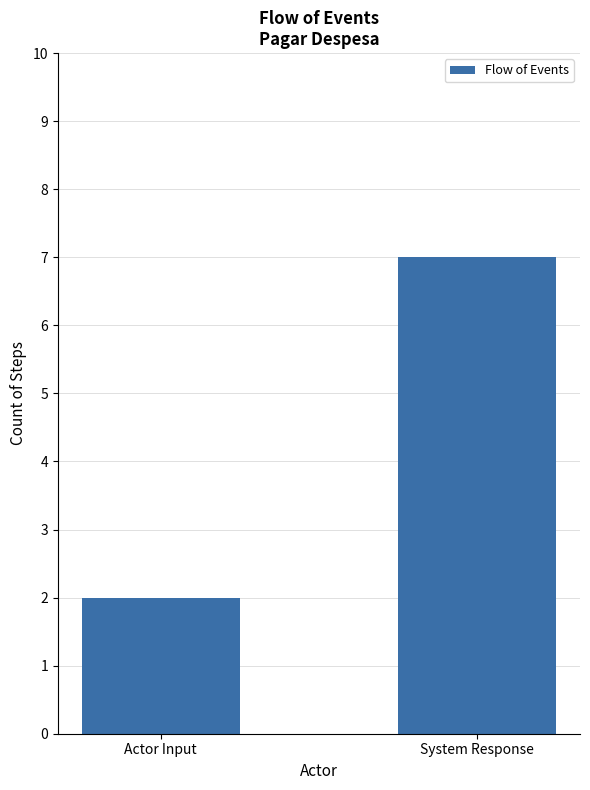

At which category does the chart reach its minimum across all series?

Actor Input